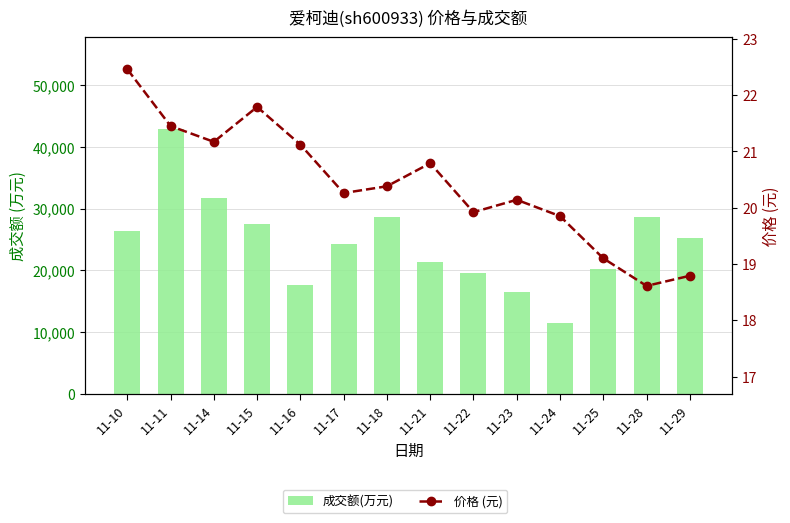

Reading left to right, list all the values displayed in this chart.

成交额(万元): 11-10=26329.0	11-11=42776.0	11-14=31701.0	11-15=27472.0	11-16=17664.0	11-17=24318.0	11-18=28575.0	11-21=21371.0	11-22=19623.0	11-23=16588.0	11-24=11441.0	11-25=20196.0	11-28=28589.0	11-29=25169.0
价格 (元): 11-10=22.5	11-11=21.4	11-14=21.2	11-15=21.8	11-16=21.1	11-17=20.3	11-18=20.4	11-21=20.8	11-22=19.9	11-23=20.1	11-24=19.9	11-25=19.1	11-28=18.6	11-29=18.8